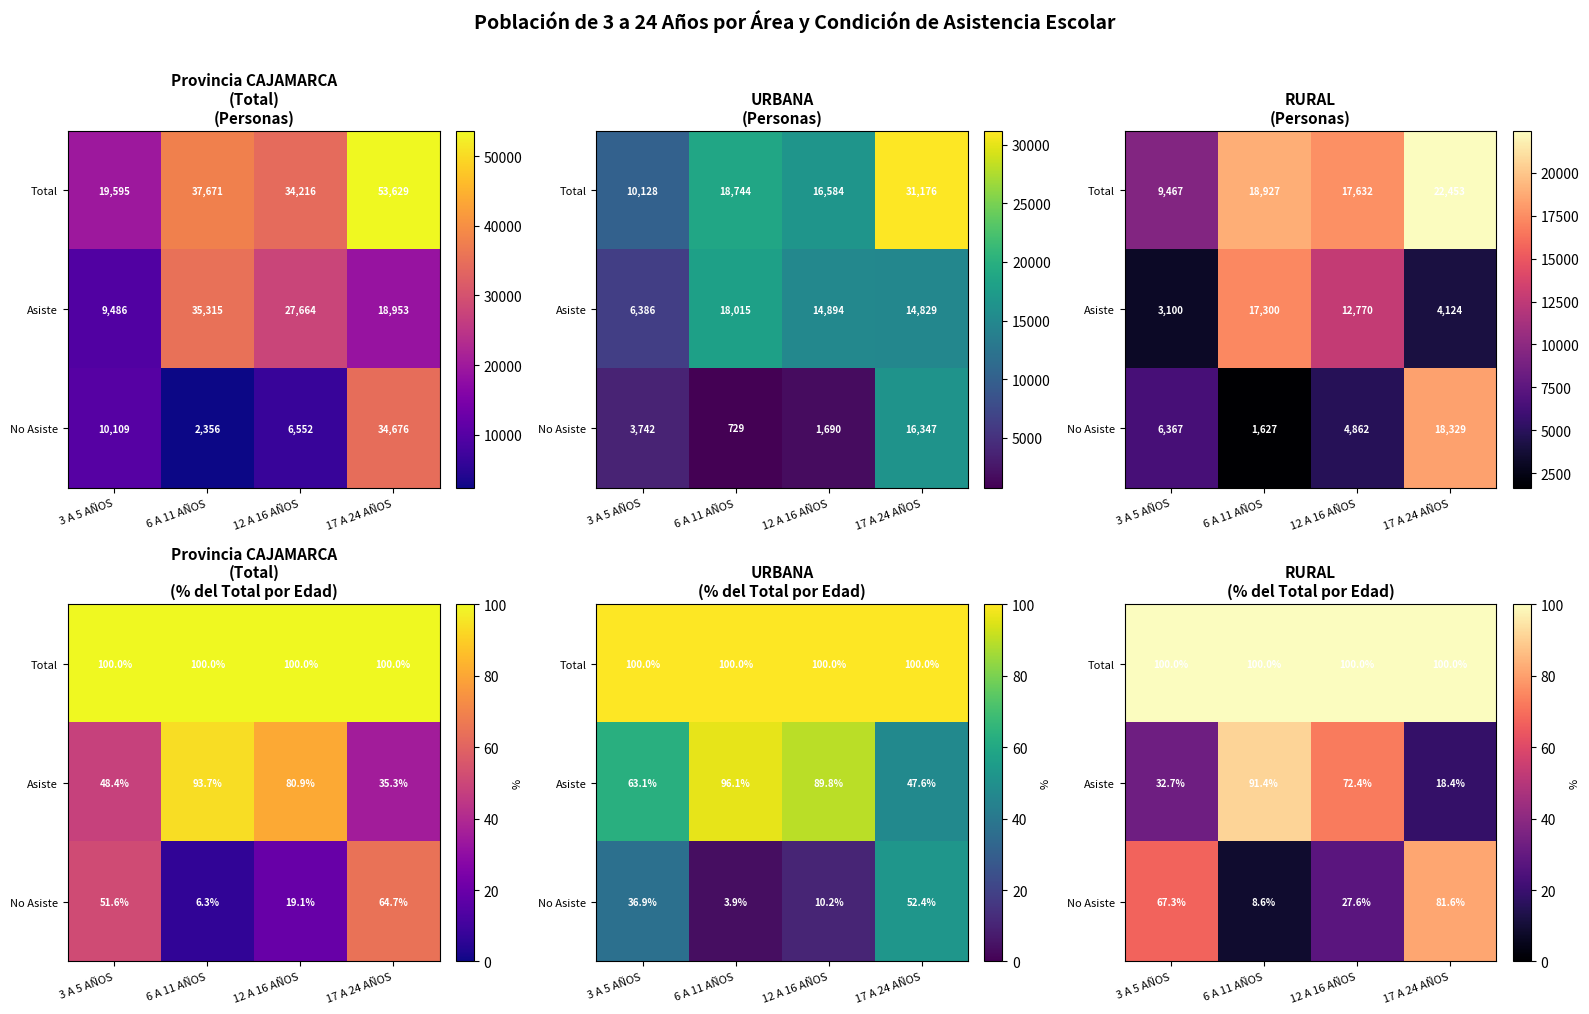

At 12 A 16 AÑOS, list the series in order from largest to smallest.

Total, Asiste, No Asiste